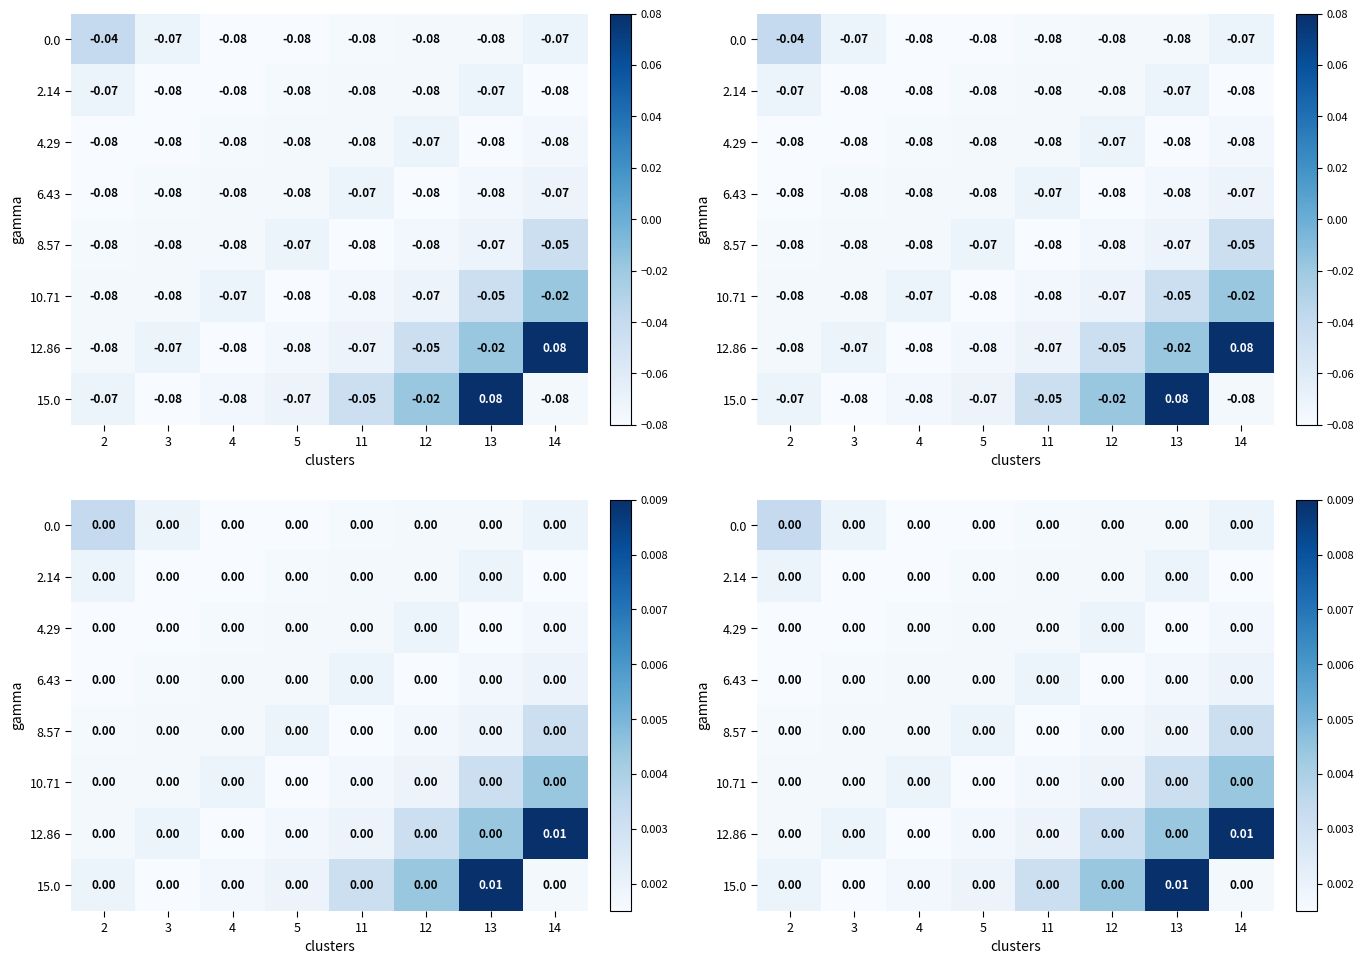

The value of 8.57 at 3 is 0.0. True or false?

False